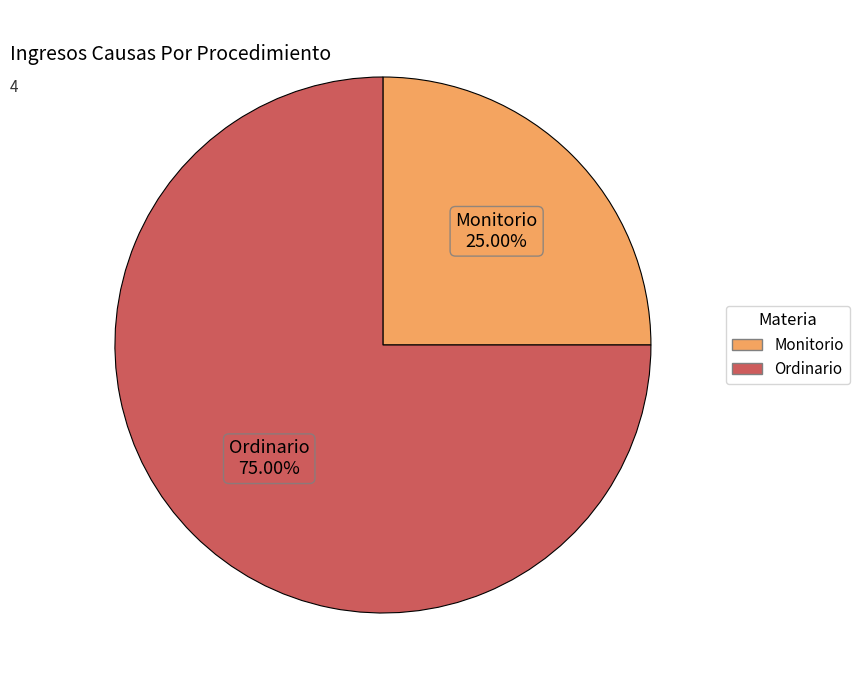

What percentage is the Monitorio slice, to the nearest percent?

25%